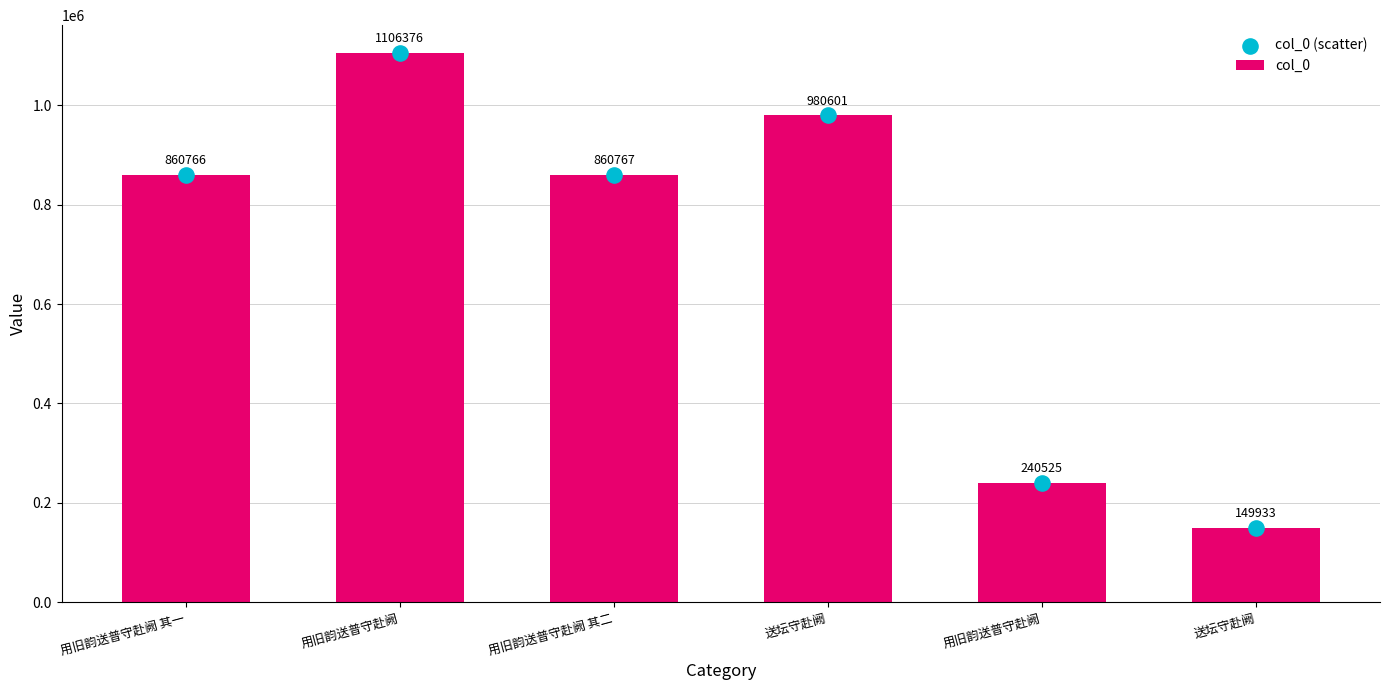

Is the value of col_0 at 用旧韵送普守赴阙 greater than the value of col_0 (scatter) at 用旧韵送普守赴阙?

No